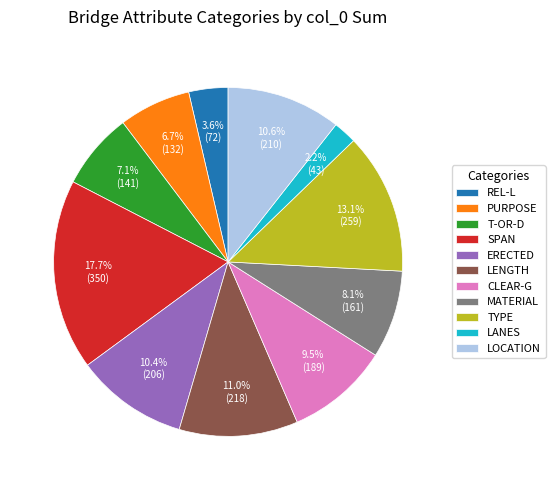

Combined, do LENGTH and CLEAR-G account for over 50%?

No